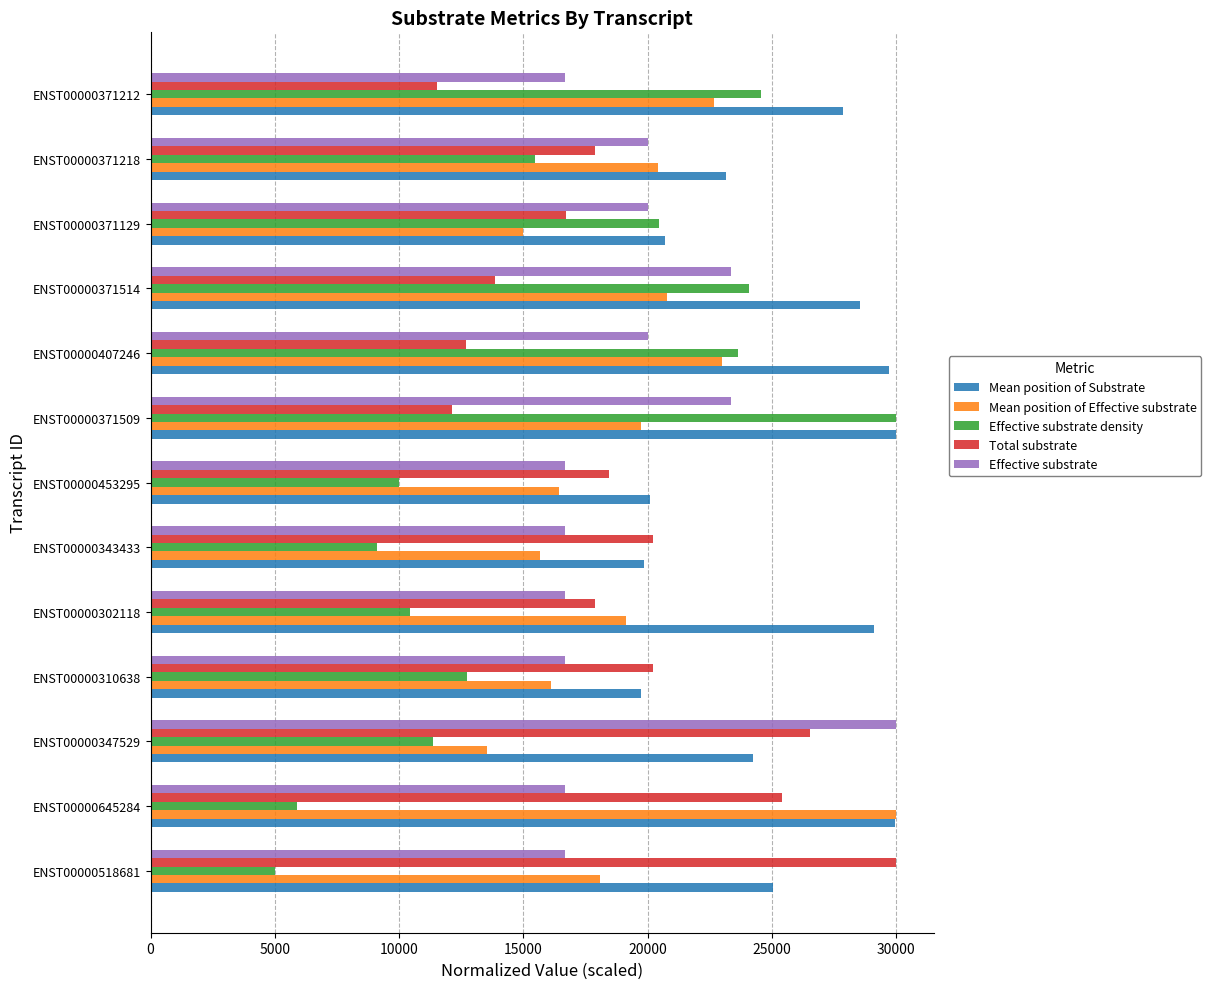

Which series has the largest range (max minus min)?

Effective substrate density